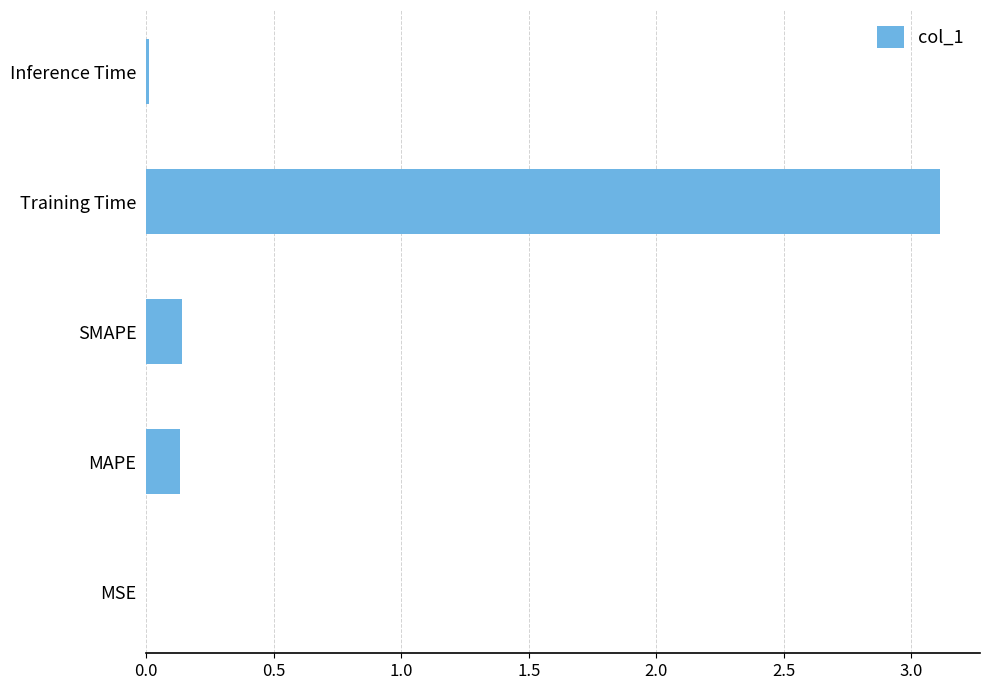

Is it true that the value at Inference Time is 0.0?

True